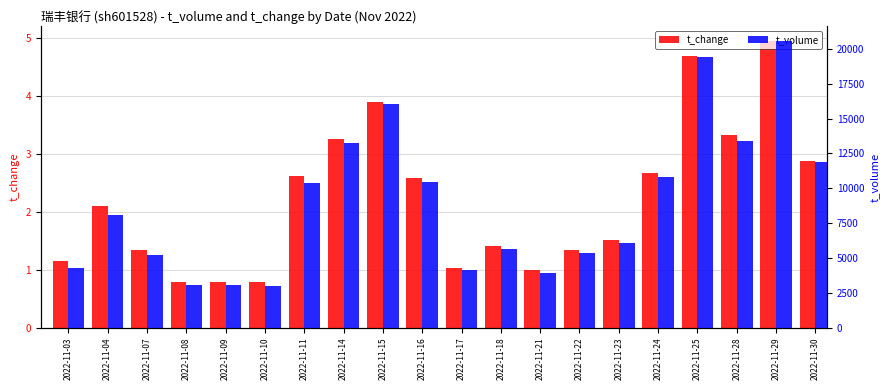

Reading left to right, list all the values displayed in this chart.

t_change: 2022-11-03=1.1	2022-11-04=2.1	2022-11-07=1.3	2022-11-08=0.8	2022-11-09=0.8	2022-11-10=0.8	2022-11-11=2.6	2022-11-14=3.3	2022-11-15=3.9	2022-11-16=2.6	2022-11-17=1.0	2022-11-18=1.4	2022-11-21=1.0	2022-11-22=1.3	2022-11-23=1.5	2022-11-24=2.7	2022-11-25=4.7	2022-11-28=3.3	2022-11-29=5.0	2022-11-30=2.9
t_volume: 2022-11-03=4275.0	2022-11-04=8077.0	2022-11-07=5191.0	2022-11-08=3046.0	2022-11-09=3040.0	2022-11-10=3009.0	2022-11-11=10402.0	2022-11-14=13225.0	2022-11-15=16043.0	2022-11-16=10461.0	2022-11-17=4132.0	2022-11-18=5613.0	2022-11-21=3937.0	2022-11-22=5336.0	2022-11-23=6043.0	2022-11-24=10809.0	2022-11-25=19447.0	2022-11-28=13380.0	2022-11-29=20593.0	2022-11-30=11911.0